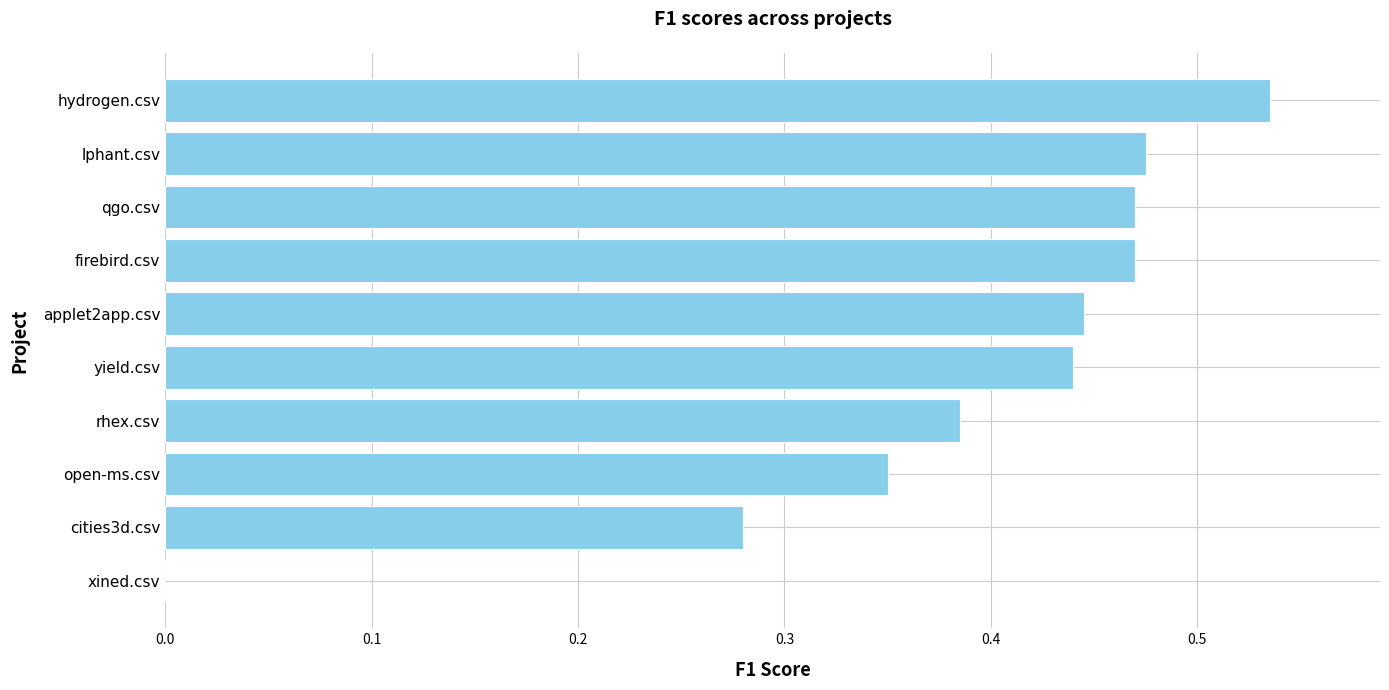

At which category does the chart reach its peak across all series?

hydrogen.csv